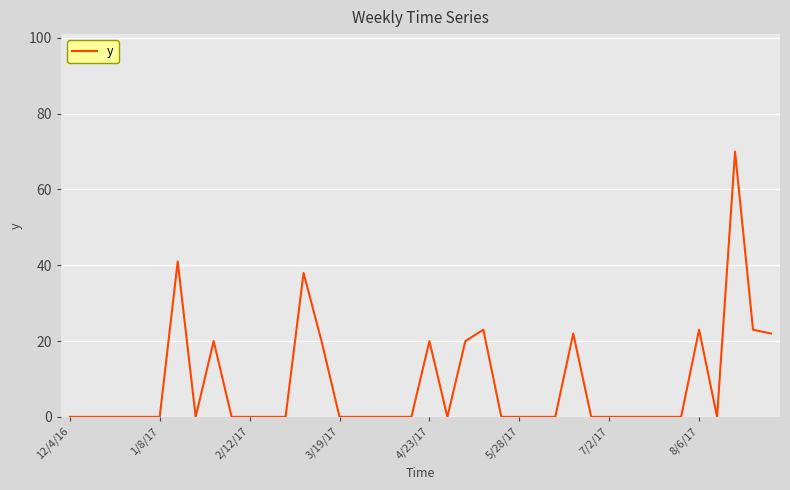

What is the difference between the maximum and minimum values?

70